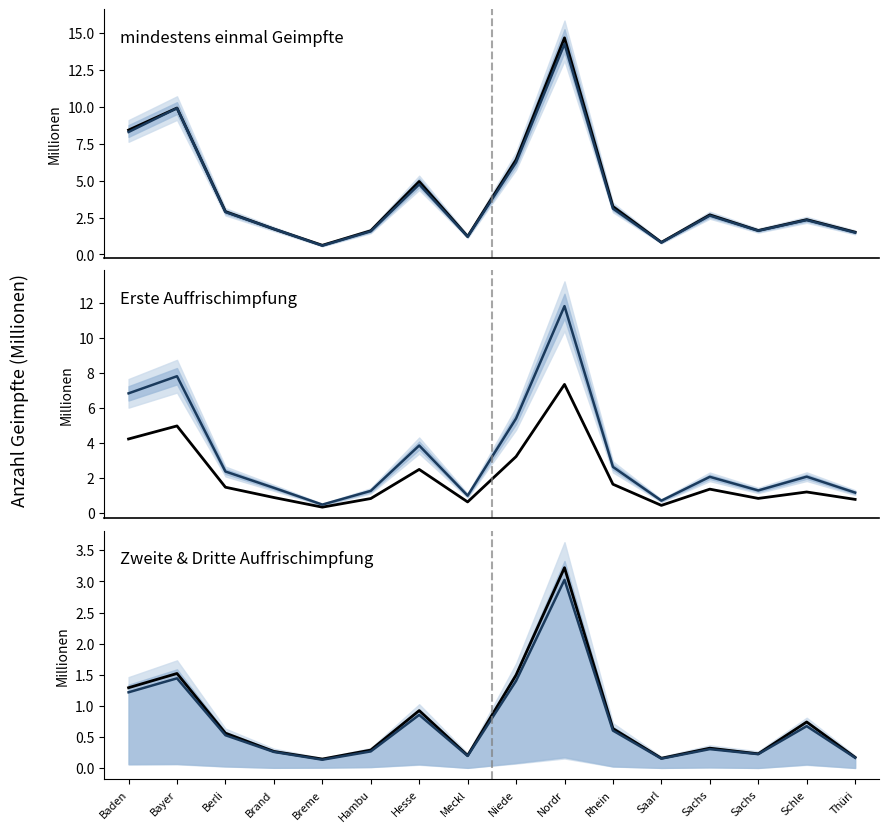

Reading right to left, list all the values displayed in this chart.

mindestens einmal Geimpfte: 1.5	2.4	1.6	2.7	0.8	3.2	14.7	6.4	1.2	4.9	1.6	0.6	1.7	2.9	9.9	8.4
Grundimmunisierte: 1.5	2.3	1.6	2.6	0.8	3.1	14.2	6.2	1.2	4.7	1.6	0.6	1.7	2.9	9.9	8.3
mindestens einmal Geimpfte (scaled): 0.8	1.2	0.8	1.3	0.4	1.6	7.3	3.2	0.6	2.5	0.8	0.3	0.9	1.5	5.0	4.2
Erste Auffrischimpfung: 1.1	2.1	1.3	2.0	0.7	2.6	11.8	5.4	1.0	3.8	1.2	0.5	1.4	2.3	7.8	6.8
Zweite + Dritte Auffrischimpfung: 0.2	0.7	0.2	0.3	0.2	0.6	3.2	1.5	0.2	0.9	0.3	0.1	0.3	0.6	1.5	1.3
Zweite Auffrischimpfung: 0.2	0.7	0.2	0.3	0.2	0.6	3.0	1.4	0.2	0.9	0.3	0.1	0.3	0.5	1.4	1.2